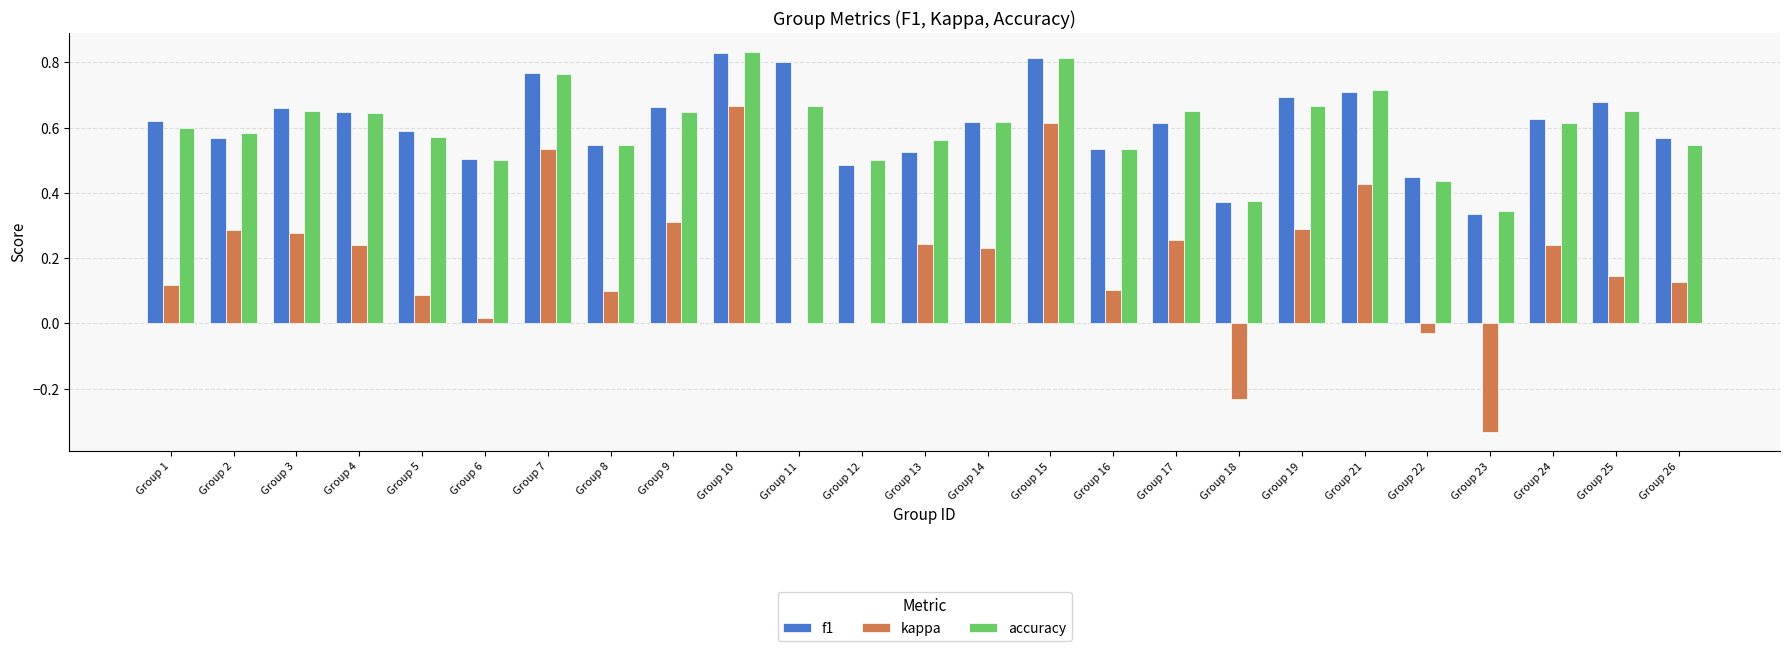

At which category does the chart reach its peak across all series?

Group 10